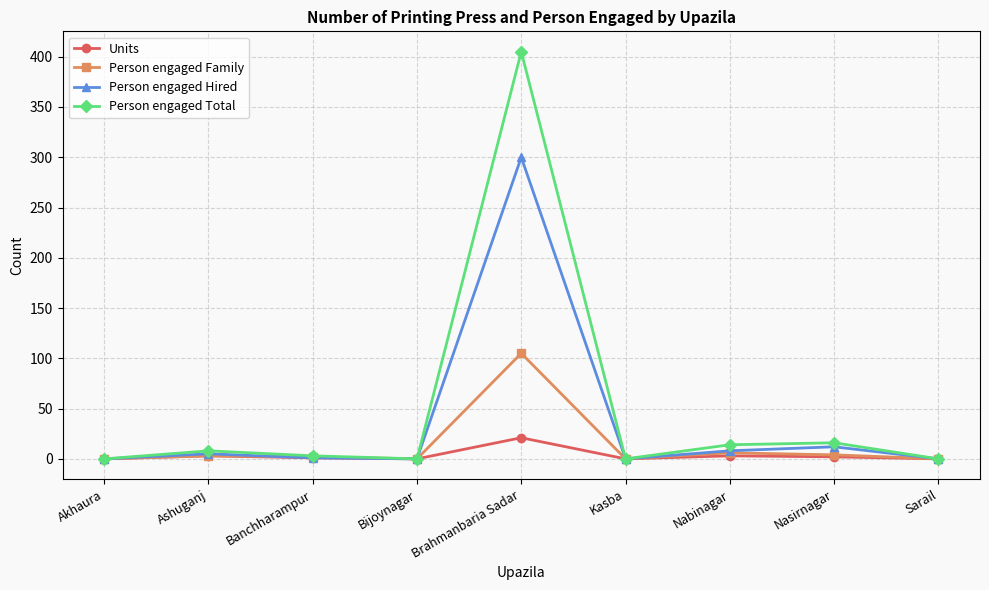

True or false: Person engaged Total has a value of -244 at Sarail.

False